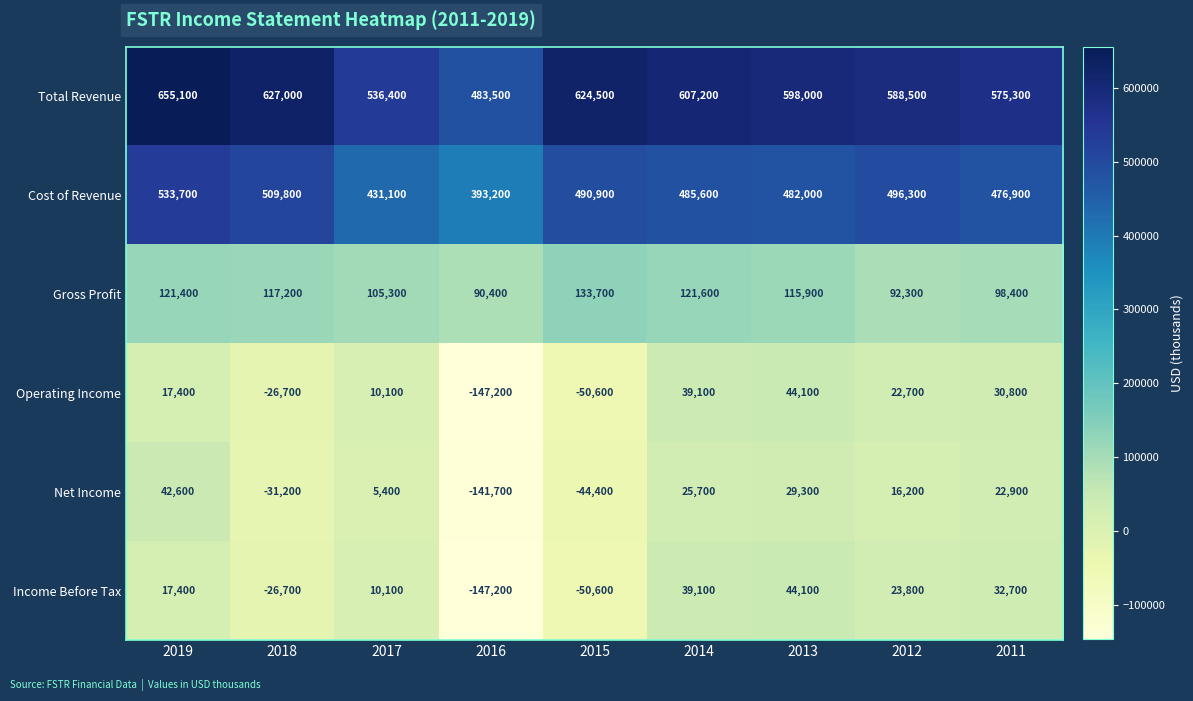

Which series changed the most between 2014 and 2013?

Total Revenue